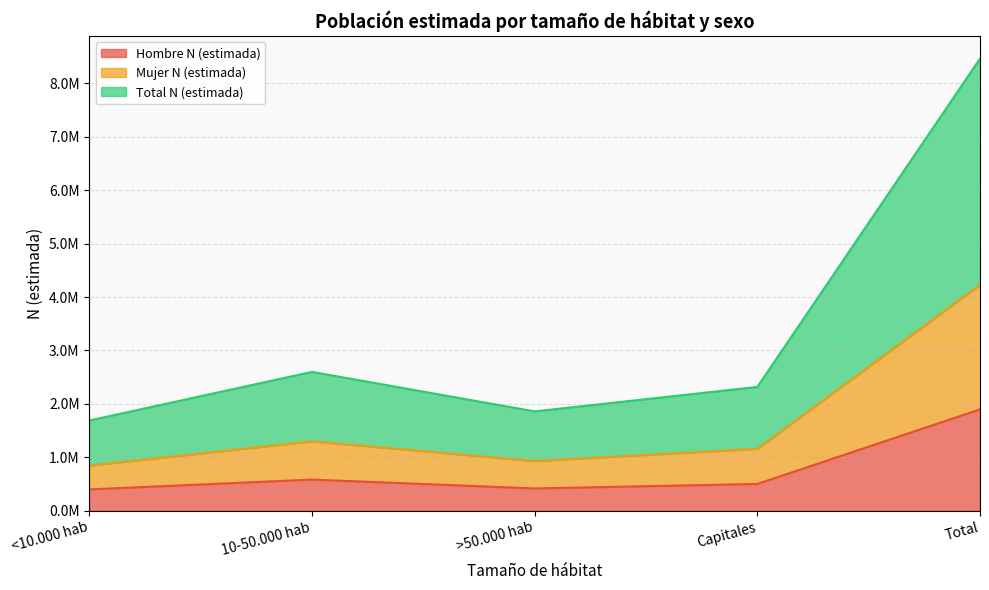

Which series has the largest total across all categories?

Total N (estimada)